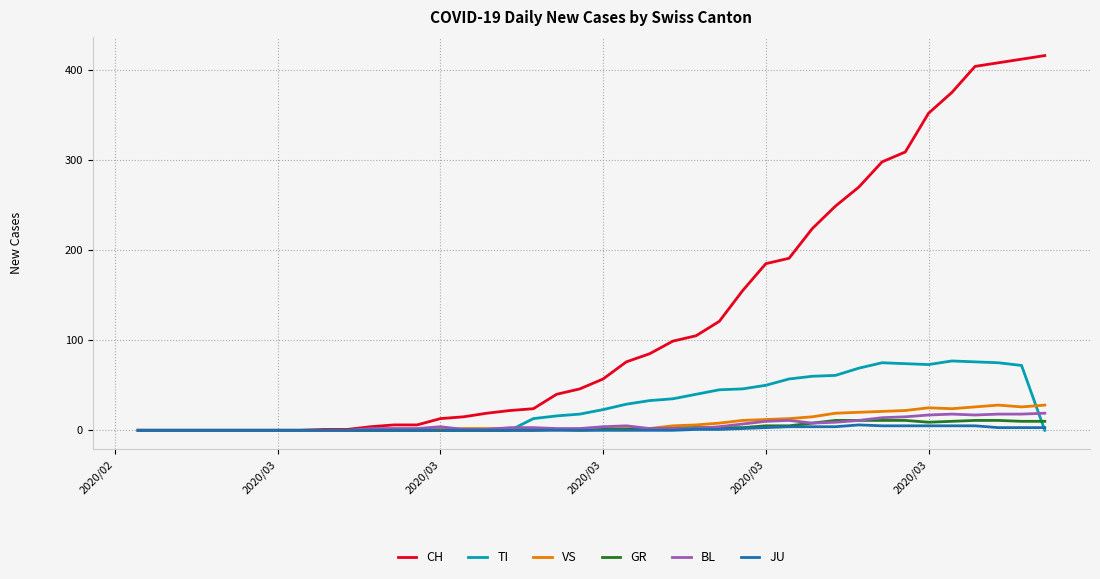

Count the number of categories in the chart.

40